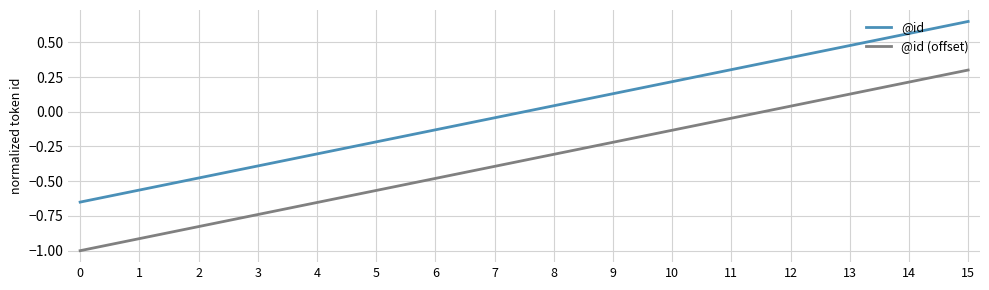

What is the total value across all series at 0?

-1.7